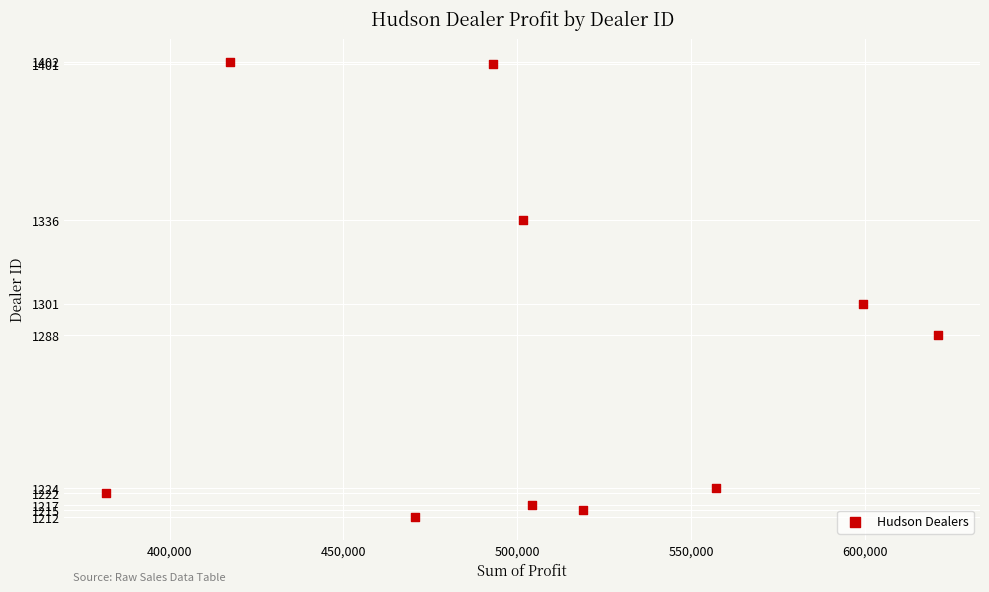

What is the range of Y values (max minus min)?

190